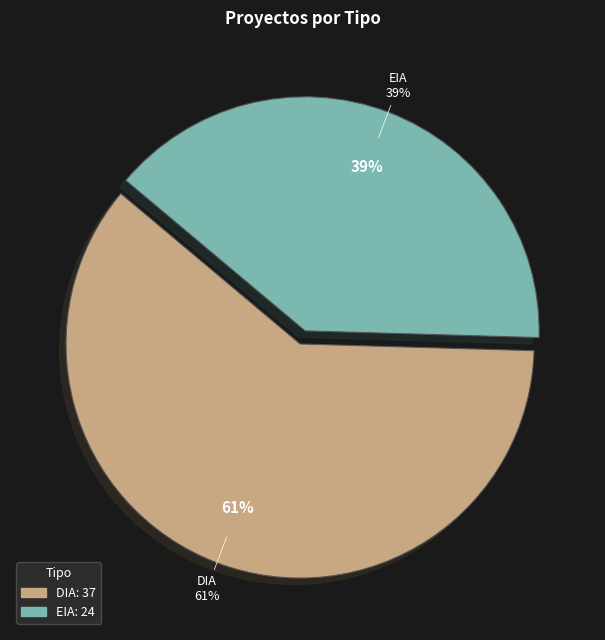

How many segments does this pie chart have?

2